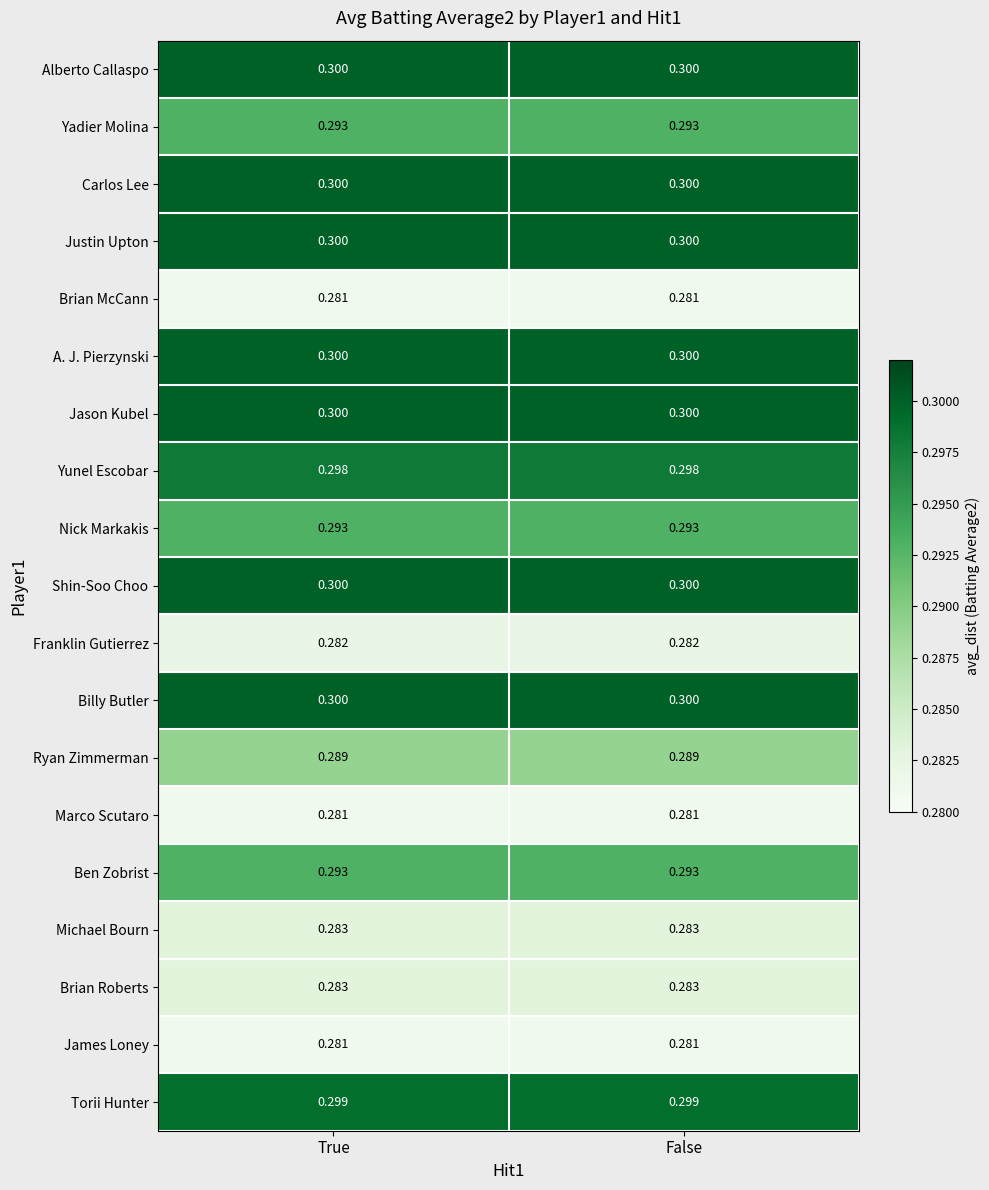

Is the value of Torii Hunter at True greater than the value of Brian Roberts at True?

Yes